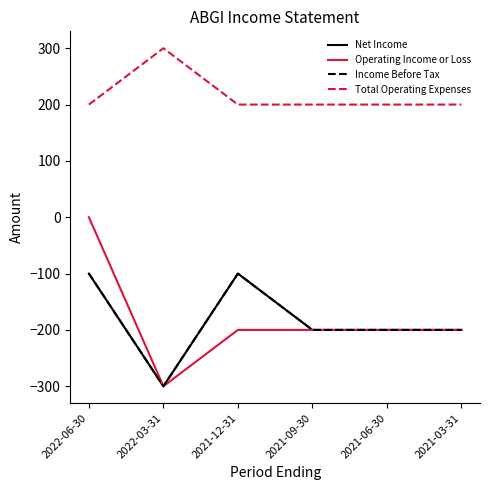

What is the greatest value displayed?

300